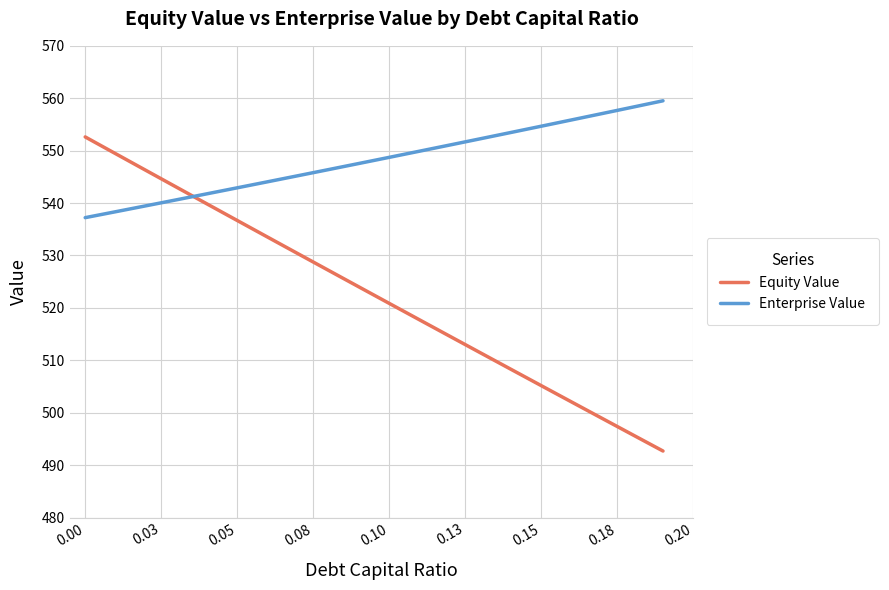

How many lines are shown in the chart?

2